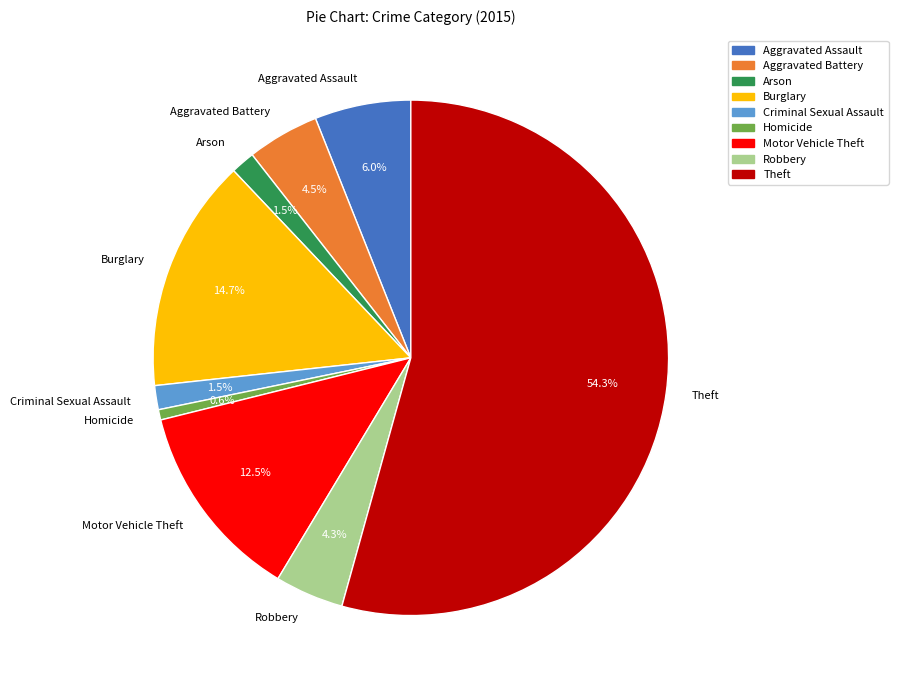

Is the sum of Aggravated Assault and Robbery greater than half?

No